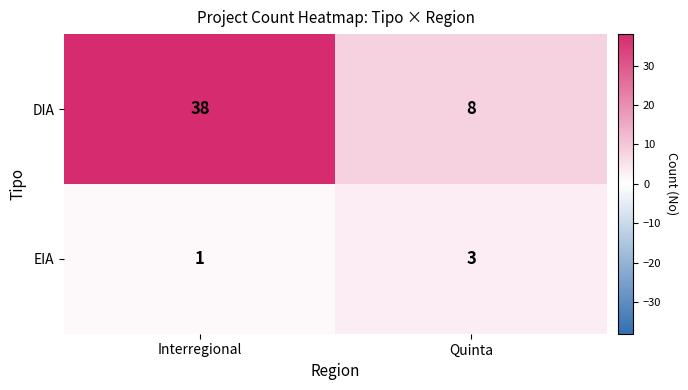

Rank the series by their average value, from lowest to highest.

EIA, DIA